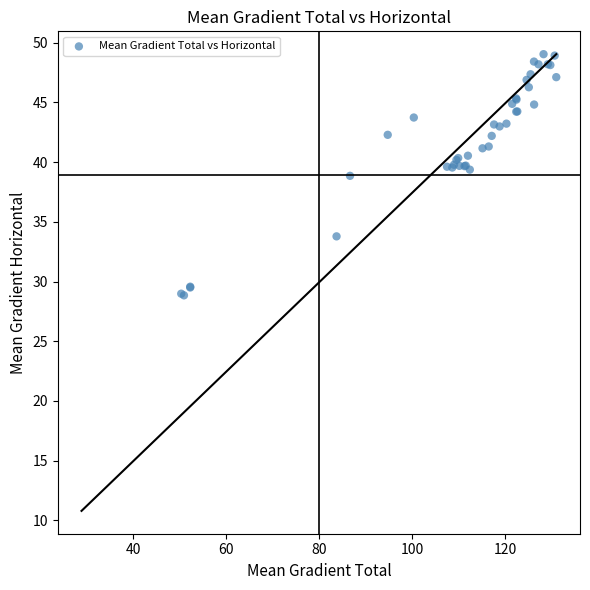

What Y value in the scatter plot is closest to 38?

38.8